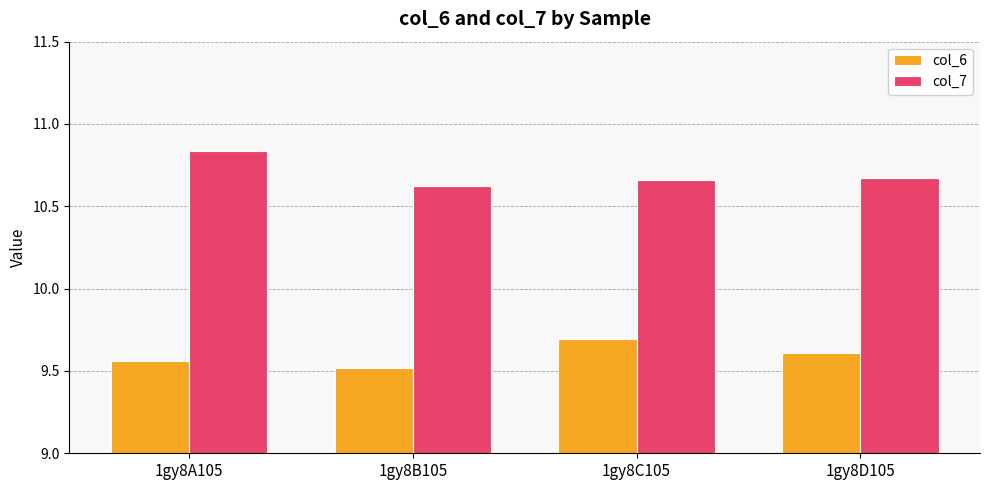

Rank the categories by col_6 value from lowest to highest.

1gy8B105, 1gy8A105, 1gy8D105, 1gy8C105